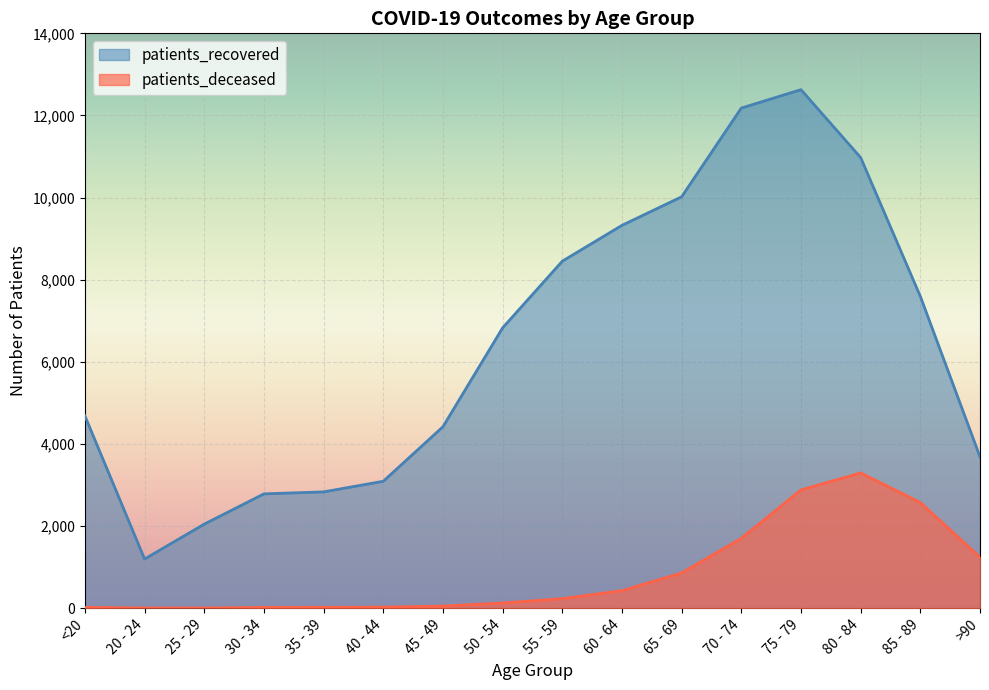

Reading left to right, extract all data points from this chart.

patients_deceased: <20=18	20 - 24=4	25 - 29=3	30 - 34=17	35 - 39=18	40 - 44=24	45 - 49=49	50 - 54=125	55 - 59=231	60 - 64=426	65 - 69=857	70 - 74=1700	75 - 79=2878	80 - 84=3293	85 - 89=2570	>90=1241
patients_recovered: <20=4682	20 - 24=1196	25 - 29=2046	30 - 34=2783	35 - 39=2831	40 - 44=3090	45 - 49=4418	50 - 54=6826	55 - 59=8450	60 - 64=9323	65 - 69=10019	70 - 74=12180	75 - 79=12628	80 - 84=10974	85 - 89=7594	>90=3685